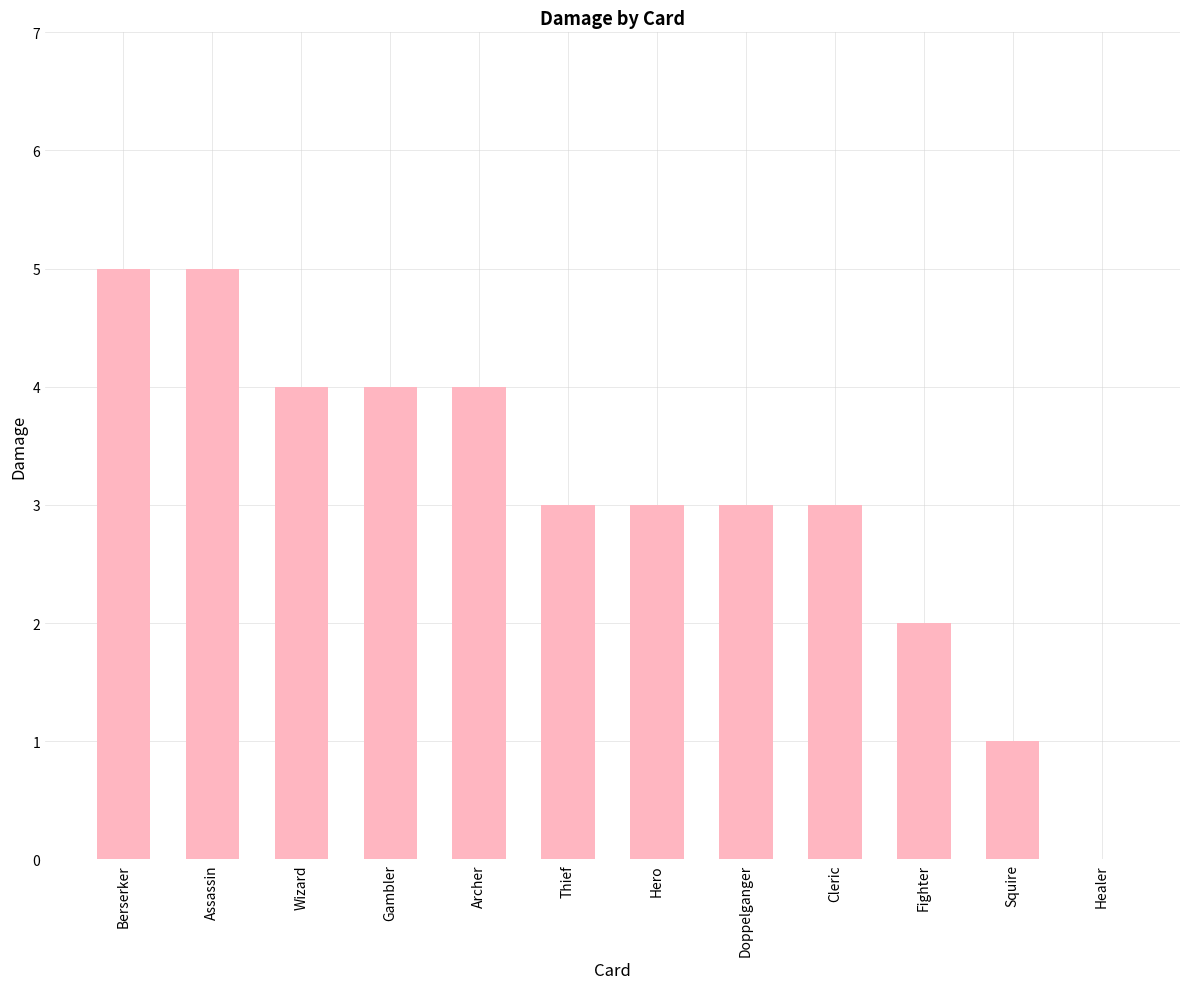

What is the greatest value displayed?

5